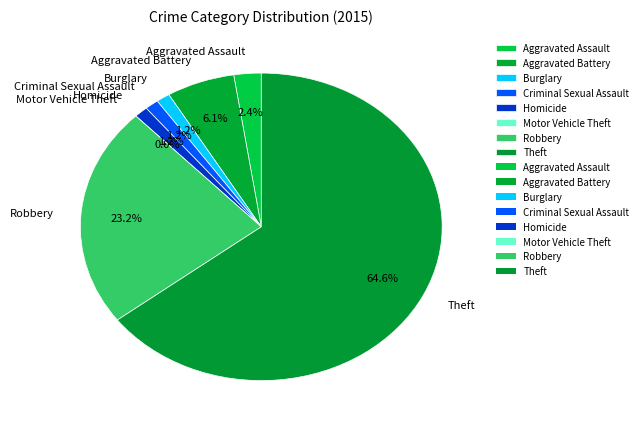

Does Burglary account for over 50% of the chart?

No